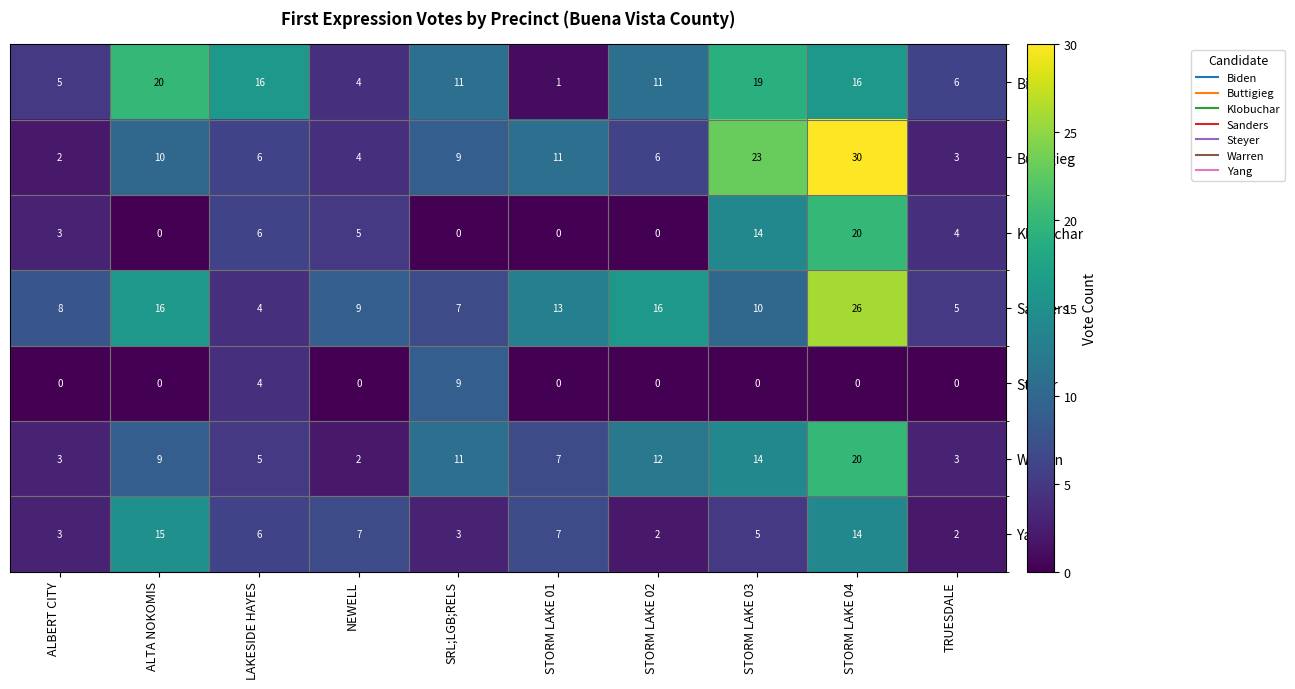

What is the average value of the Biden series?

11